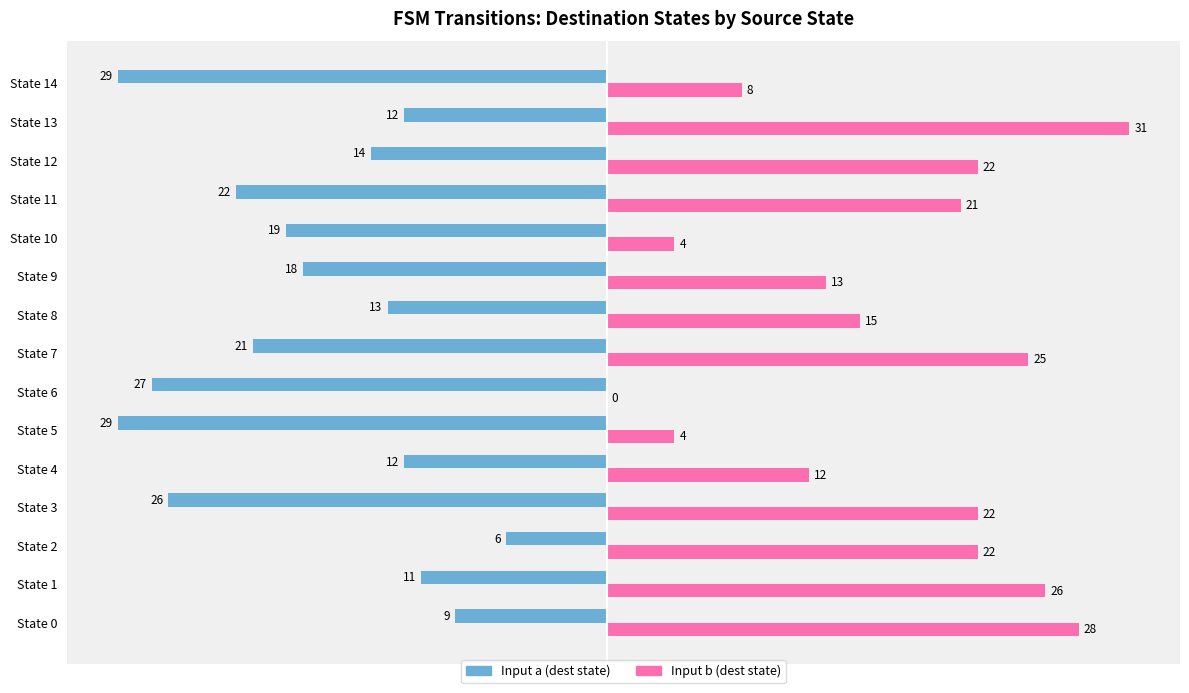

What is the sum of all Input b (dest state) values?

253